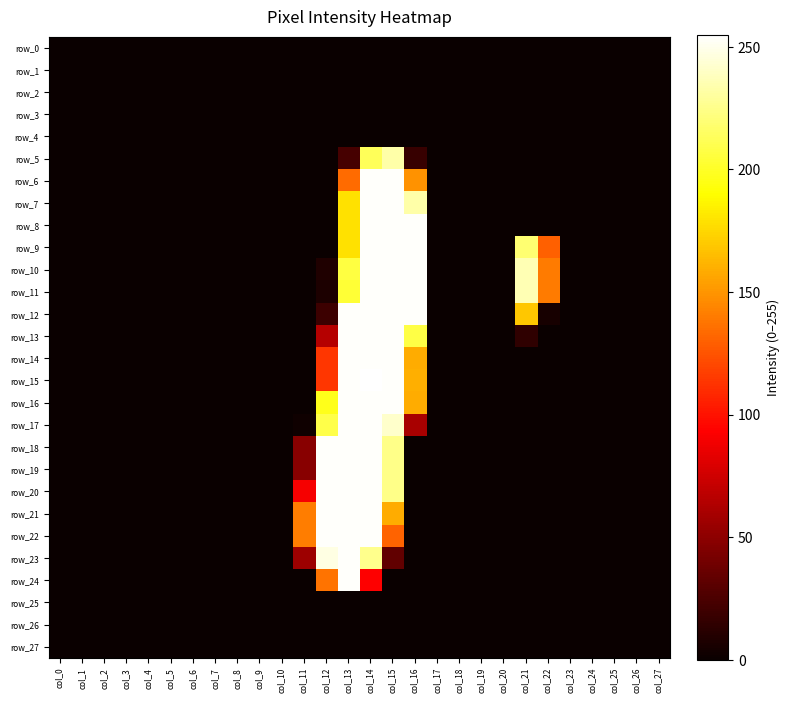

Is it true that row_17 equals 109 at col_15?

False